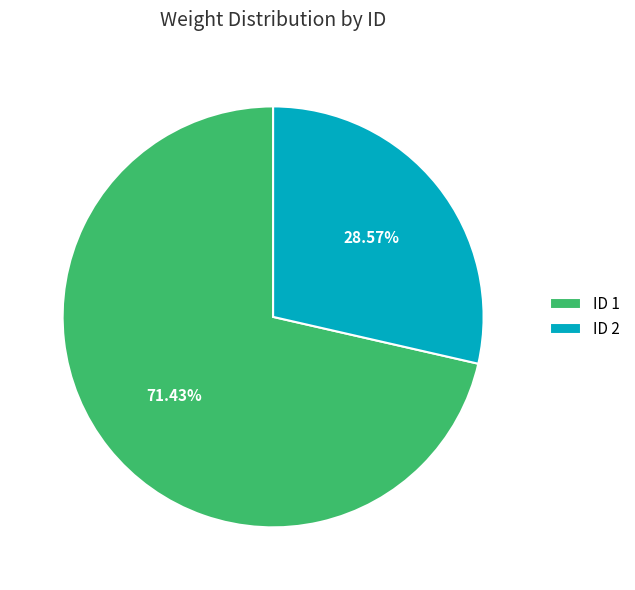

What is the ratio of the value at ID 1 to the value at ID 2?

2.5